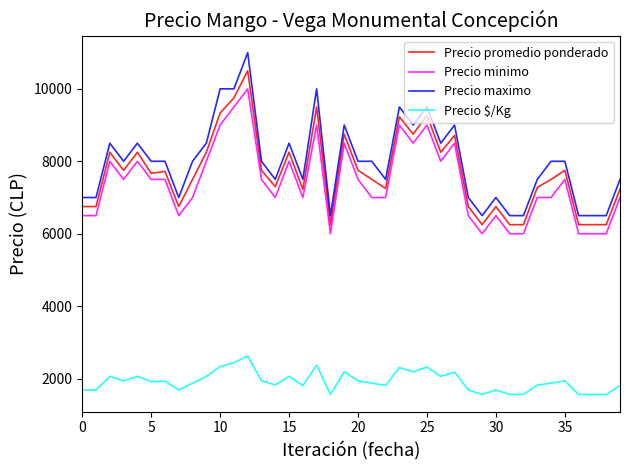

Rank the series by their maximum value, from lowest to highest.

Precio $/Kg, Precio minimo, Precio promedio ponderado, Precio maximo